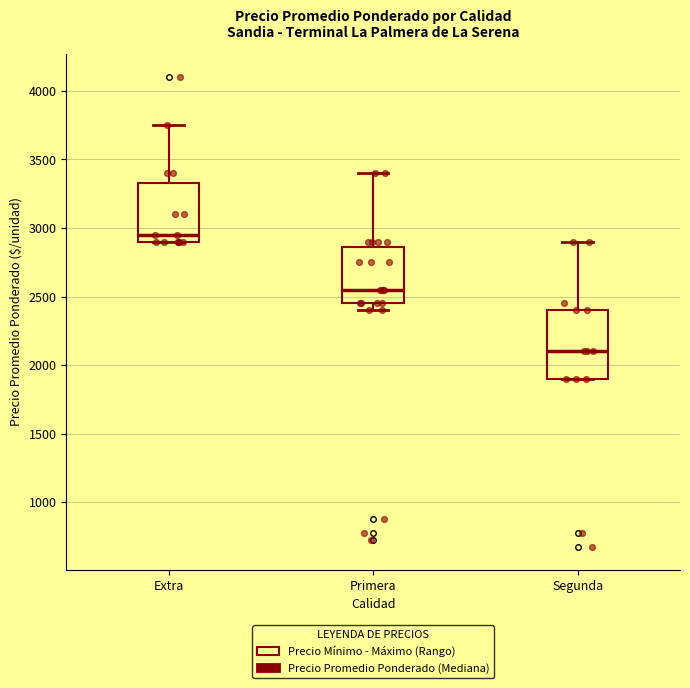

Reading left to right, transcribe this box plot: for each box, give where its median line is, the range the box spans, and where its two whiskers end, as read against the y-axis. The values are not printed on the chart, so give them approximately, as read against the axis.

Extra: median 2950, box 2900 to 3350, whiskers 2900 to 3750
Primera: median 2550, box 2450 to 2850, whiskers 2400 to 3400
Segunda: median 2100, box 1900 to 2400, whiskers 1900 to 2900